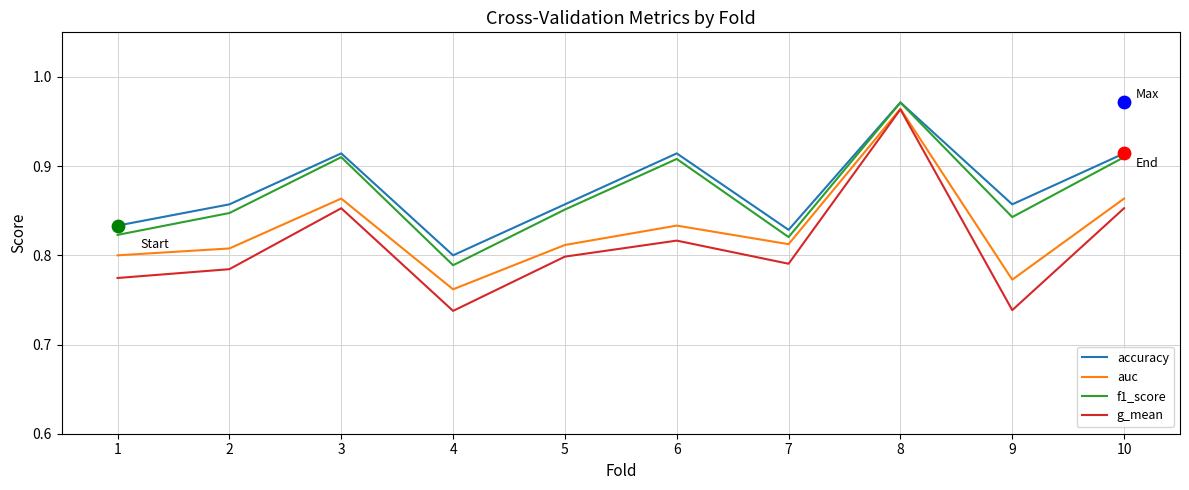

What are all the series names shown in the legend?

accuracy, auc, f1_score, g_mean